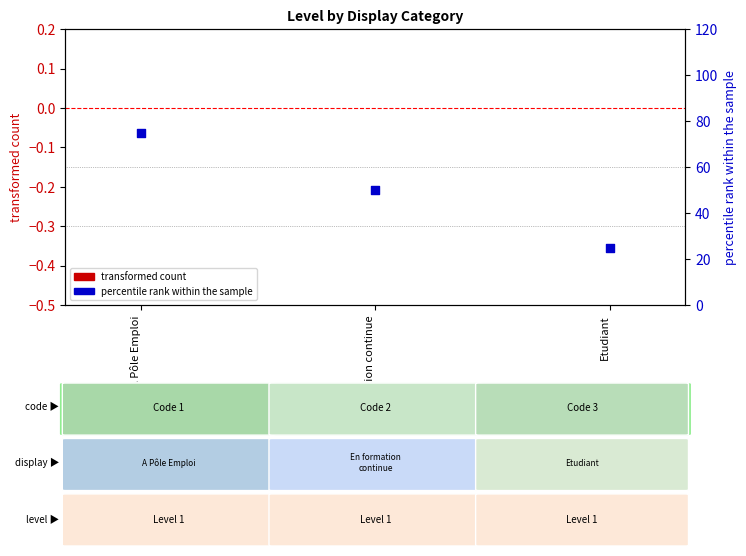

At how many categories does at least one series exceed 18?

3